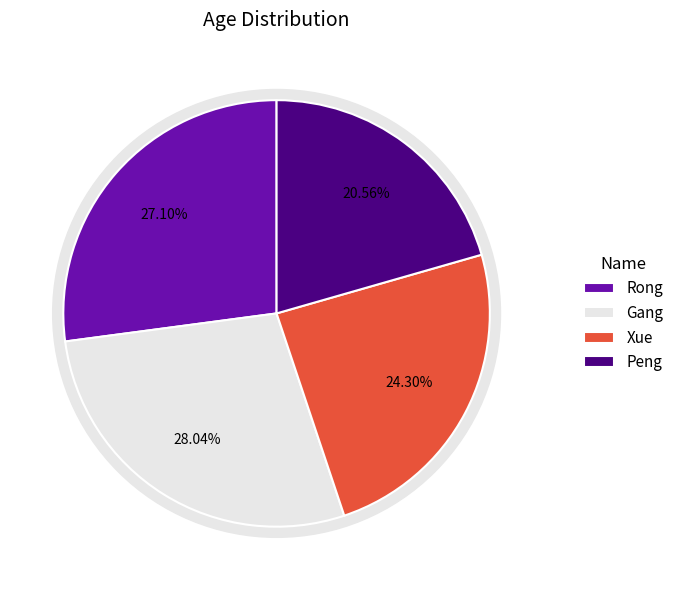

How much of the chart is everything except Peng?

79.4%